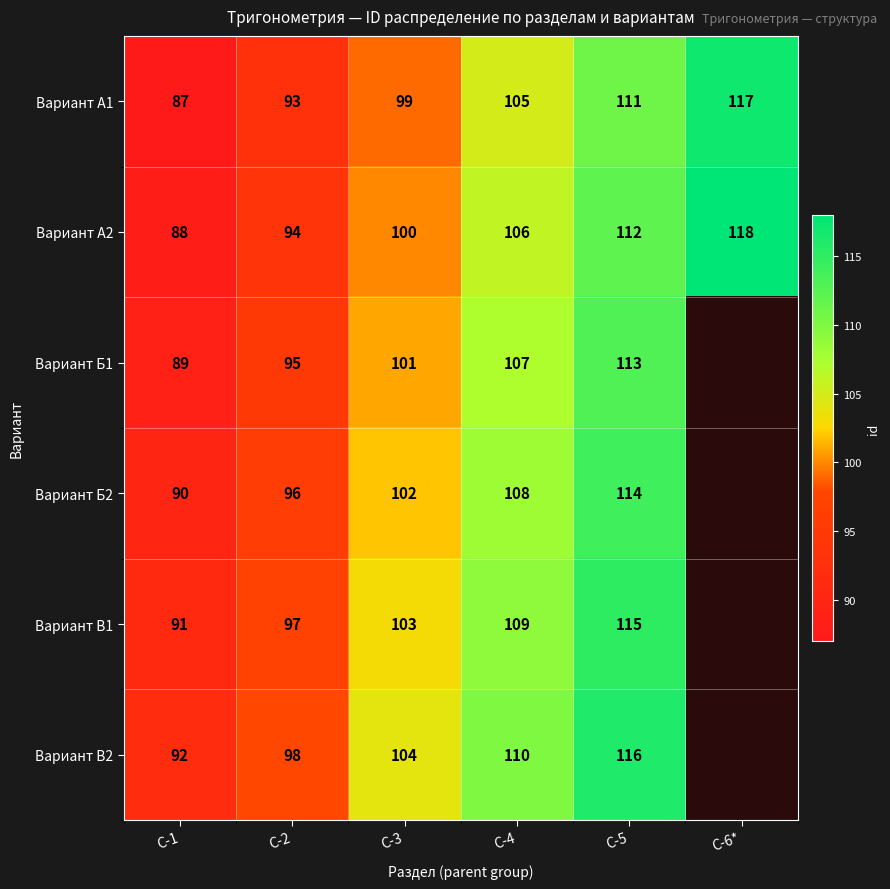

Is the value of Вариант В1 at С-5 greater than the value of Вариант А1 at С-1?

Yes